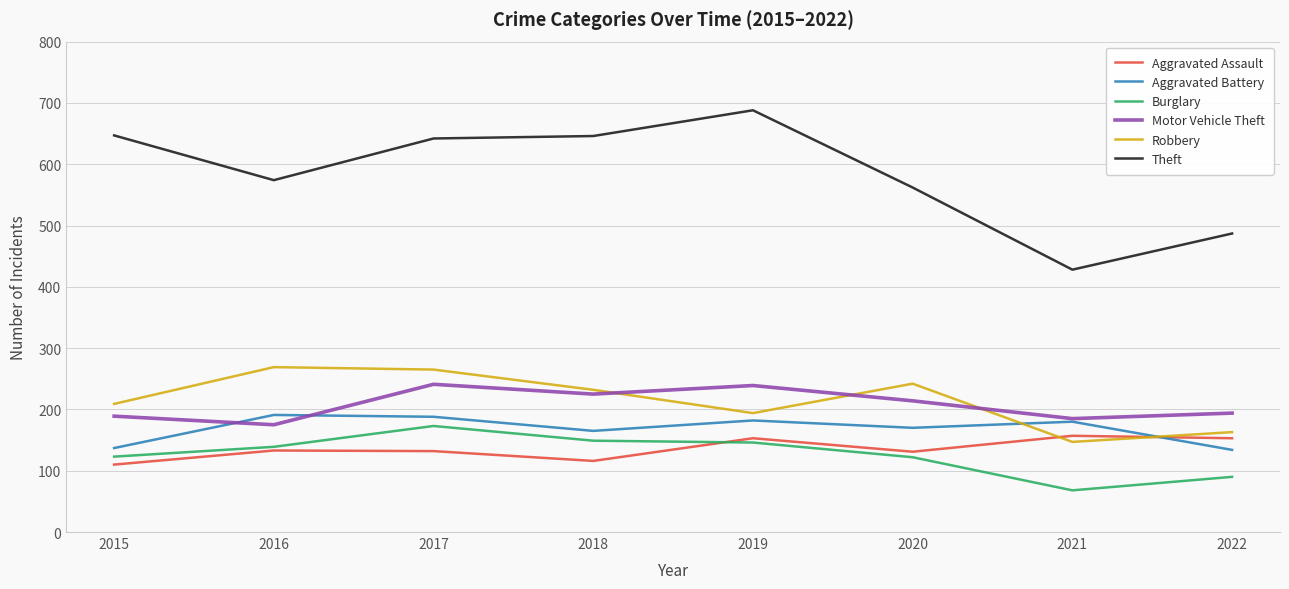

Which series has the largest total across all categories?

Theft